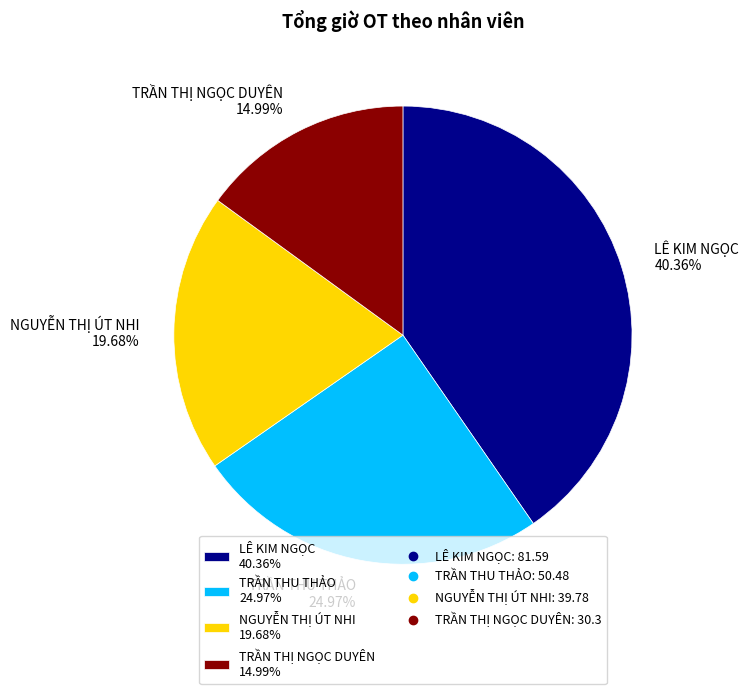

To the nearest percent, what is the difference between the TRẦN THU THẢO and NGUYỄN THỊ ÚT NHI slice percentages?

5%